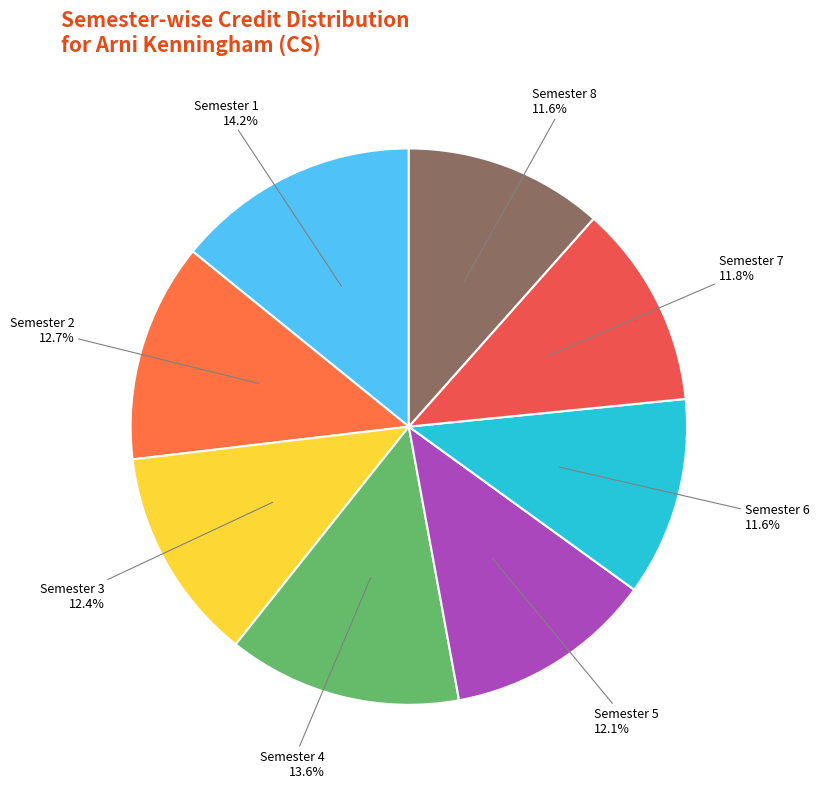

To the nearest percent, what is the combined percentage of Semester 5 and Semester 2?

25%